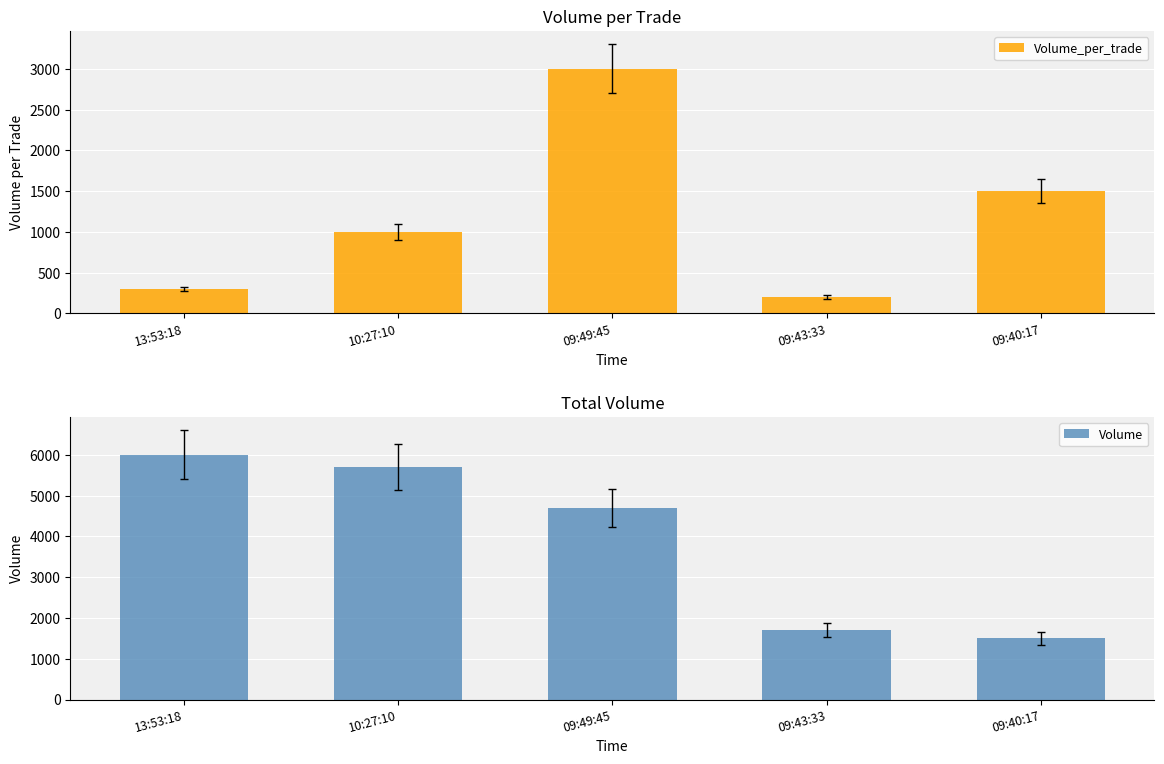

What is the maximum value for Volume?

6000